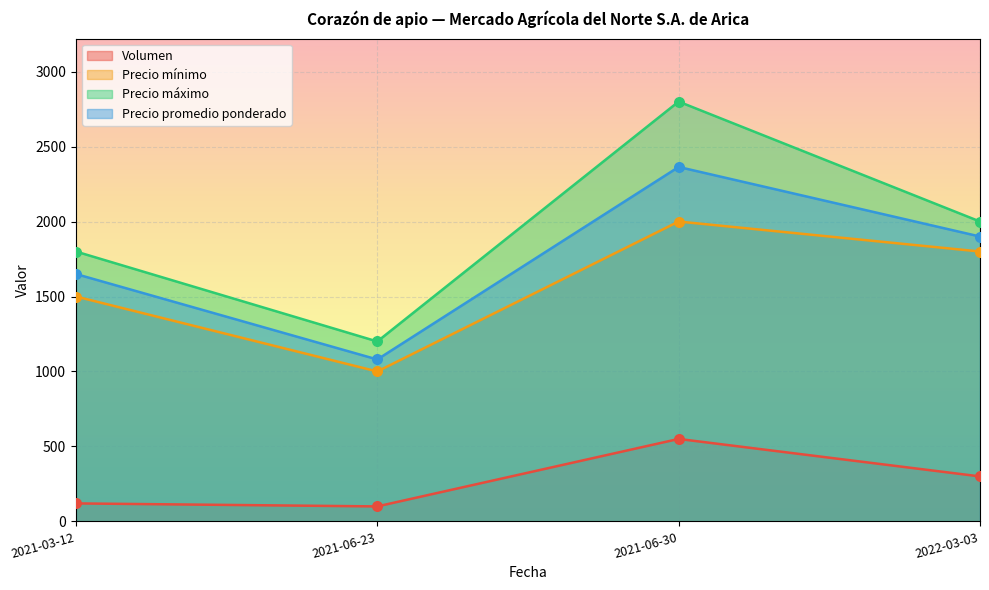

At how many categories does at least one series exceed 1889?

2